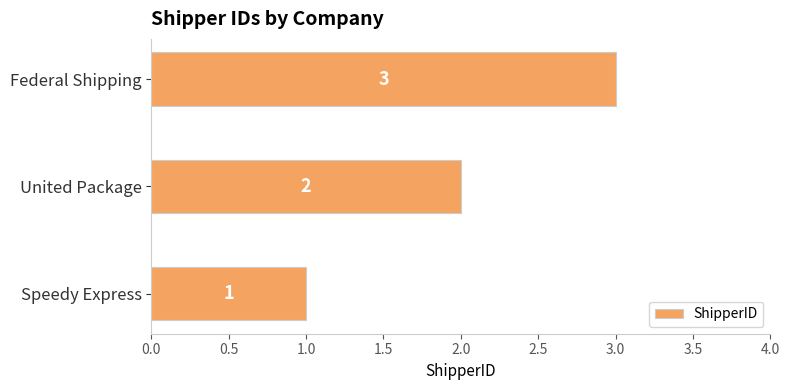

Which has a higher value, United Package or Federal Shipping?

Federal Shipping